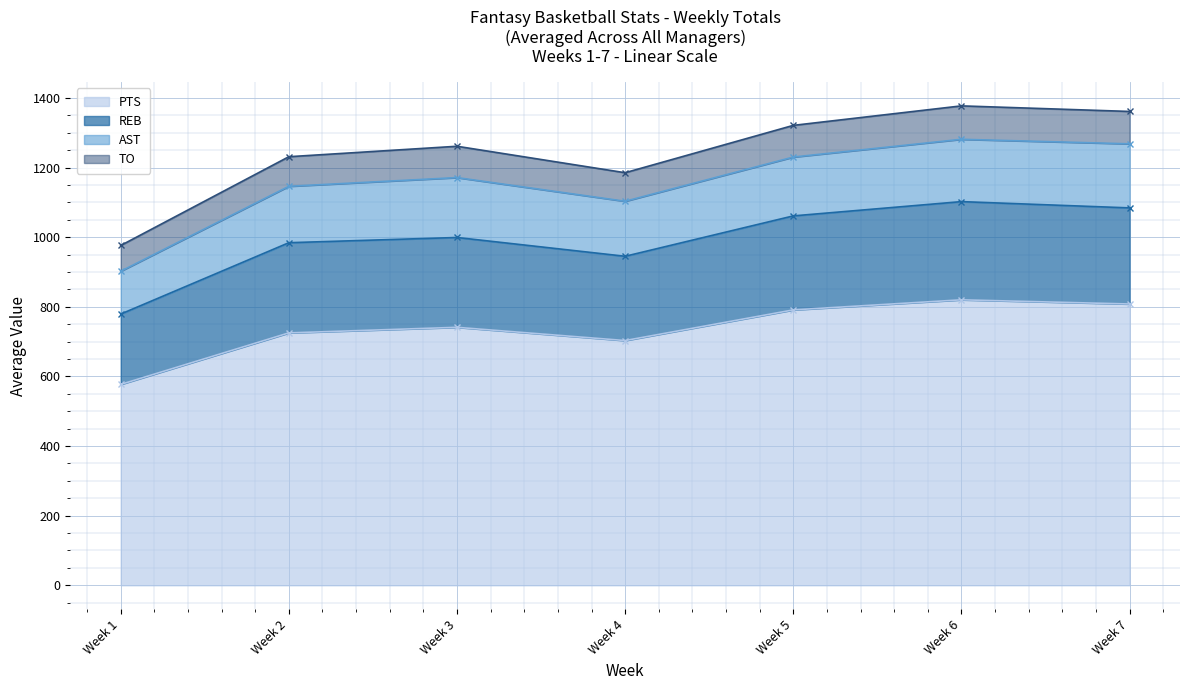

What is the sum of the REB values at 3 and 5?

550